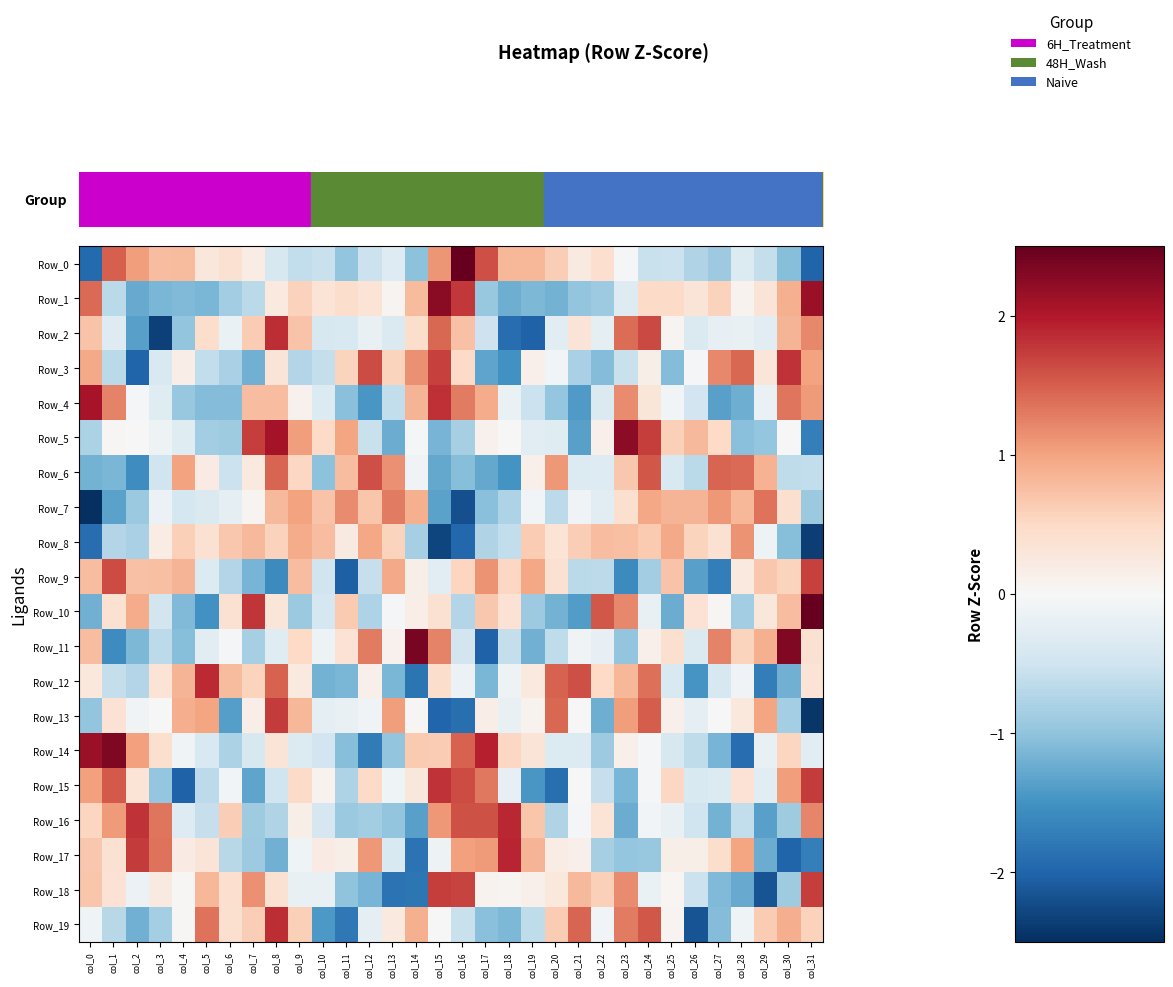

Rank the series by their maximum value, from highest to lowest.

row_10, row_0, row_11, row_14, row_1, row_5, row_4, row_17, row_16, row_12, row_19, row_2, row_15, row_3, row_13, row_18, row_9, row_6, row_7, row_8